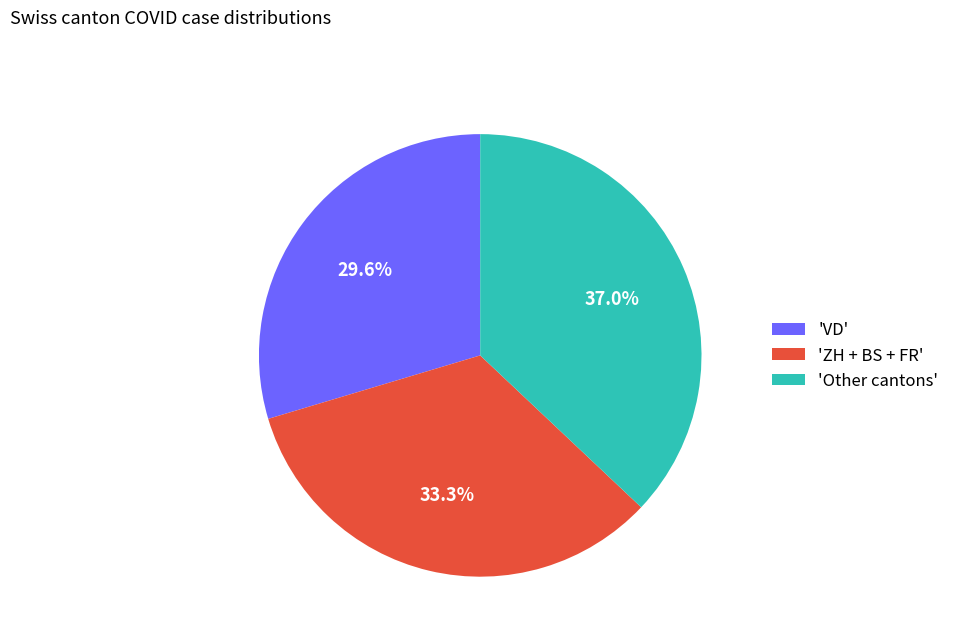

What is the ratio of the value at 'Other cantons' to the value at 'ZH + BS + FR'?

1.1